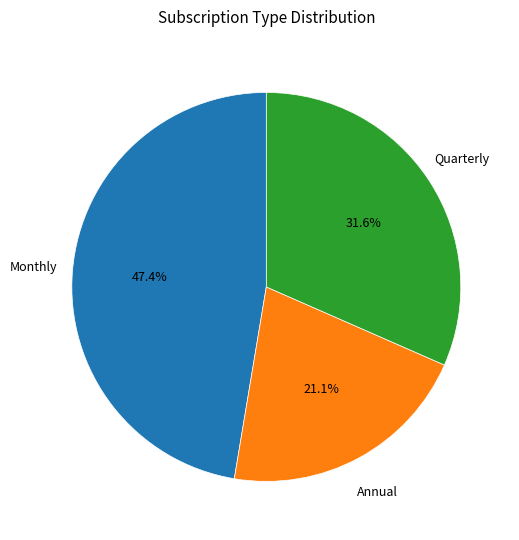

Is there any slice that represents more than half of the pie?

No